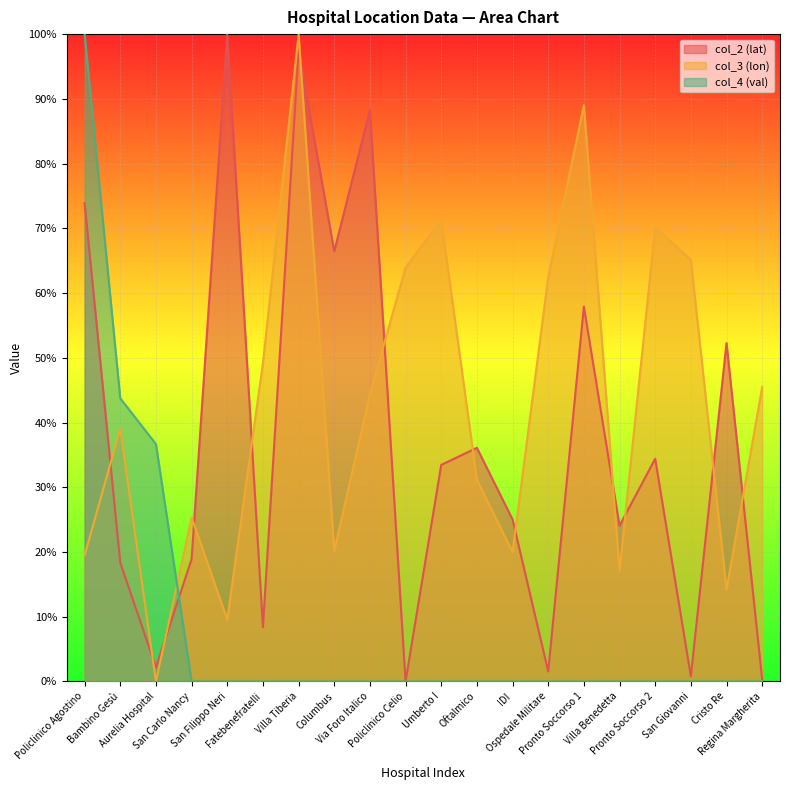

What is the spread (max minus min) of values at Villa Benedetta?

24.1